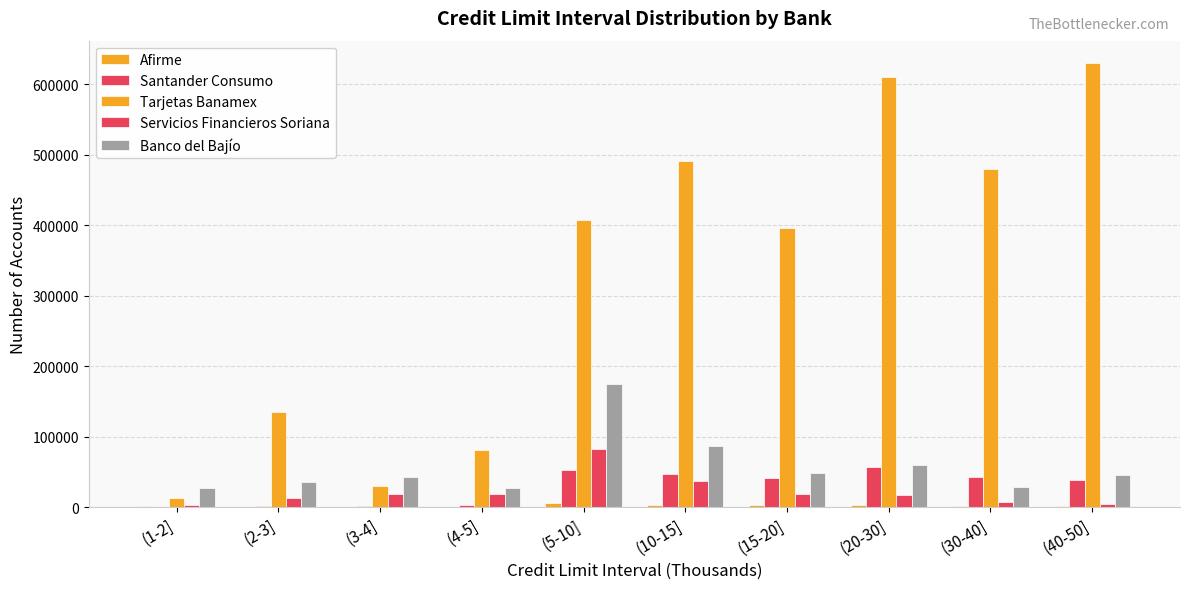

How many series are shown in this chart?

5